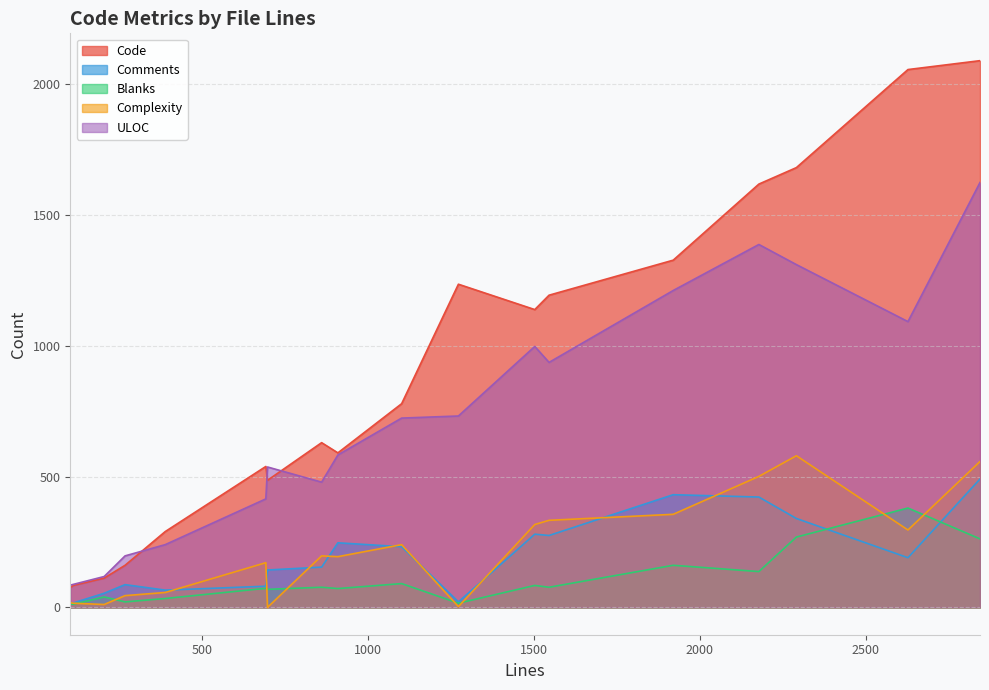

Is the value of ULOC at 113 greater than the value of Comments at 104?

Yes